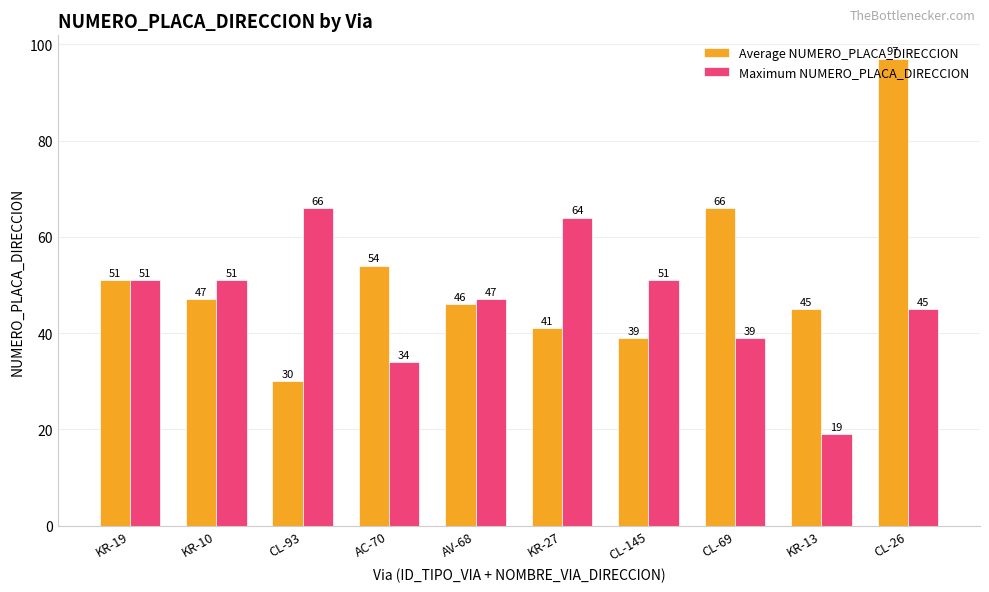

What is the difference between the maximum and minimum values in the Maximum NUMERO_PLACA_DIRECCION series?

47